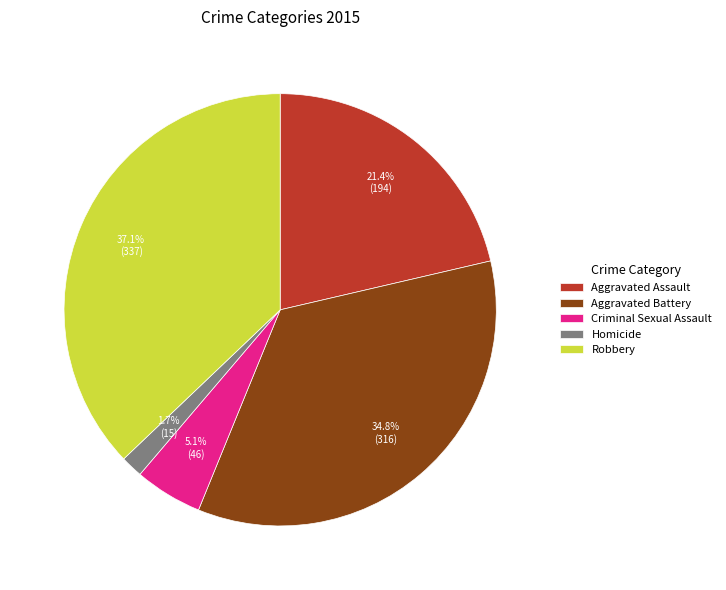

Is there a majority slice in this chart?

No